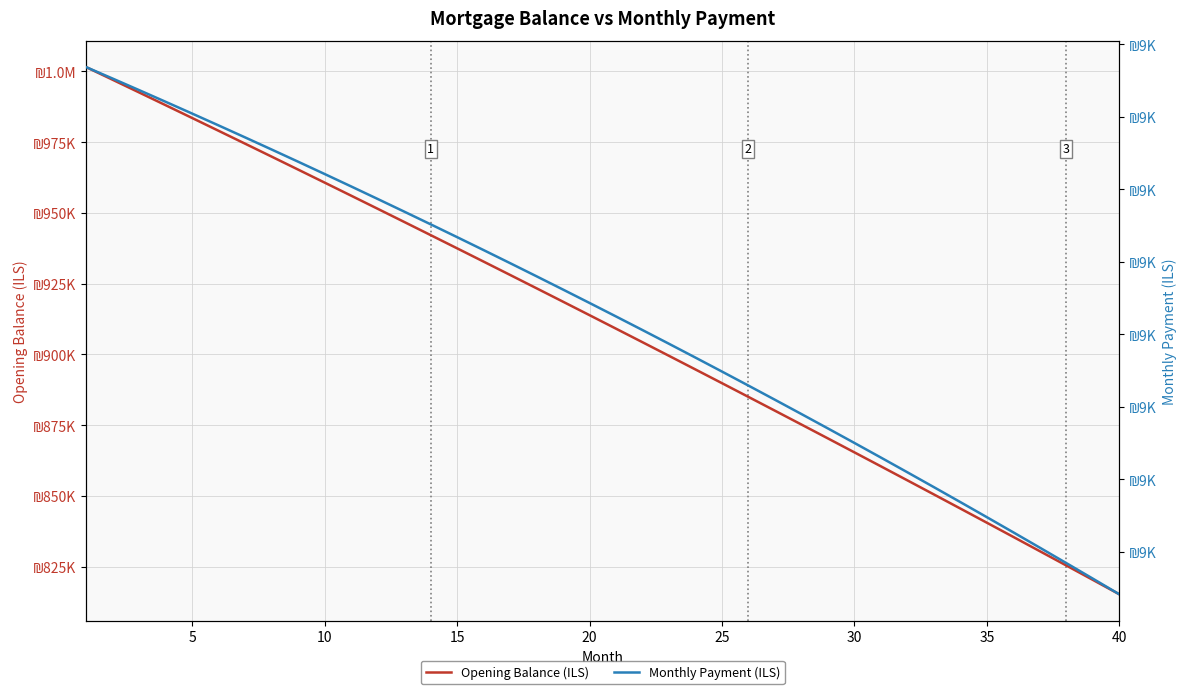

True or false: Monthly Payment (ILS) has more than 2 interior local peaks.

False